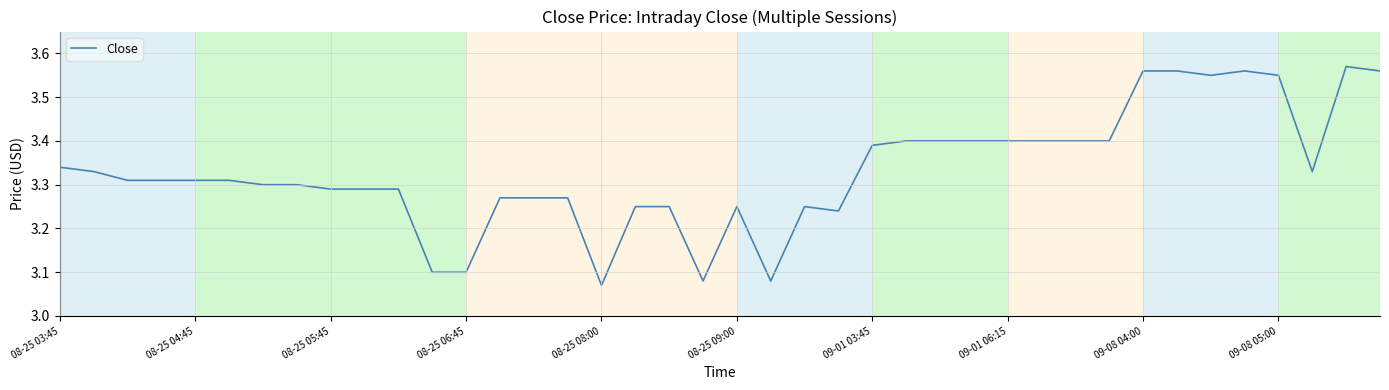

What is the difference between the maximum and minimum values?

0.5